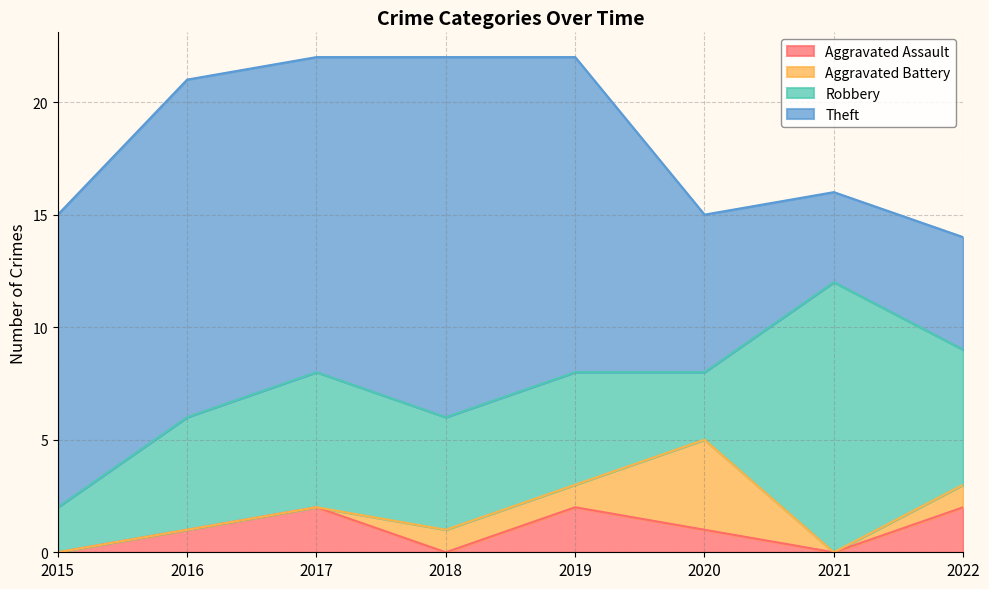

True or false: Theft has a value of 5 at 2019.

False